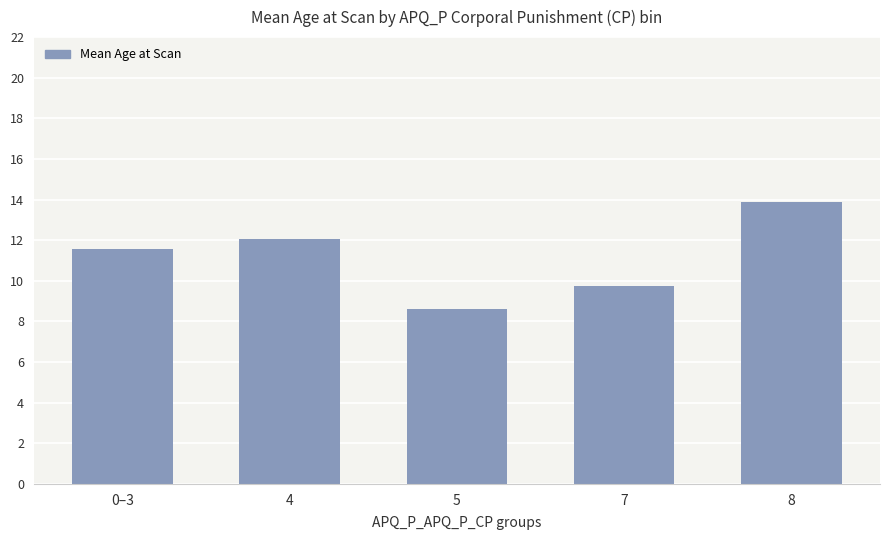

What is the label of the 5th bar from the right?

0–3